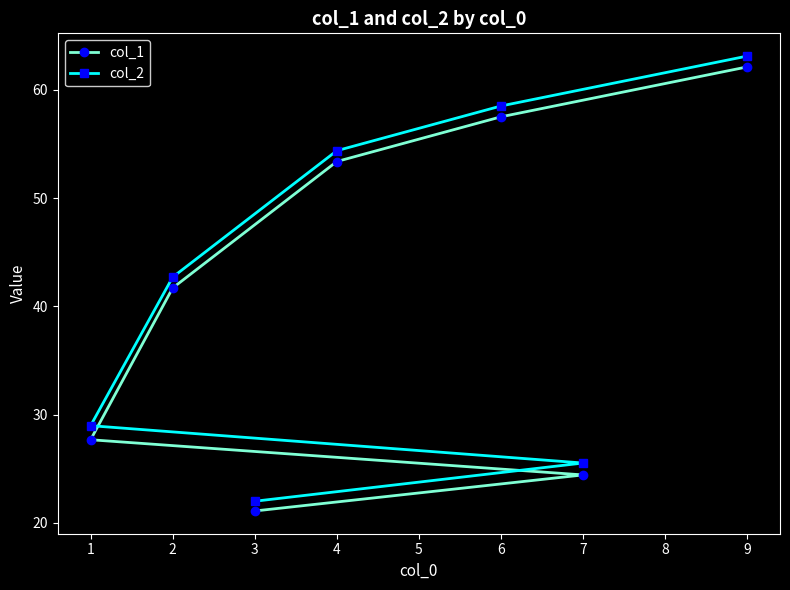

At which category is the sum across all series the highest?

9